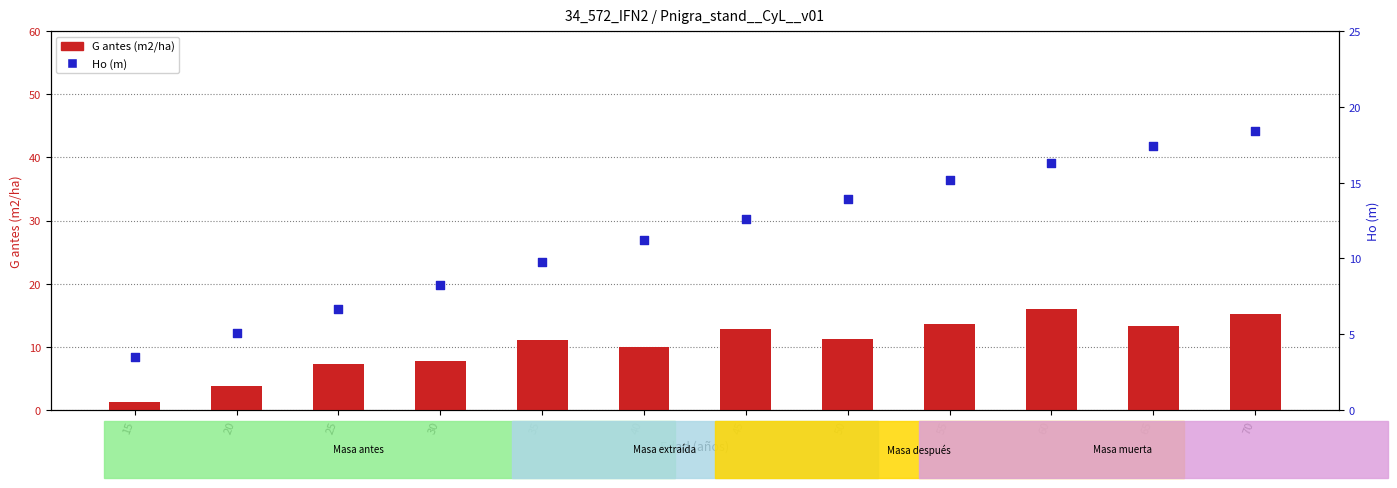

Which series contains the highest Y value?

Ho (m)